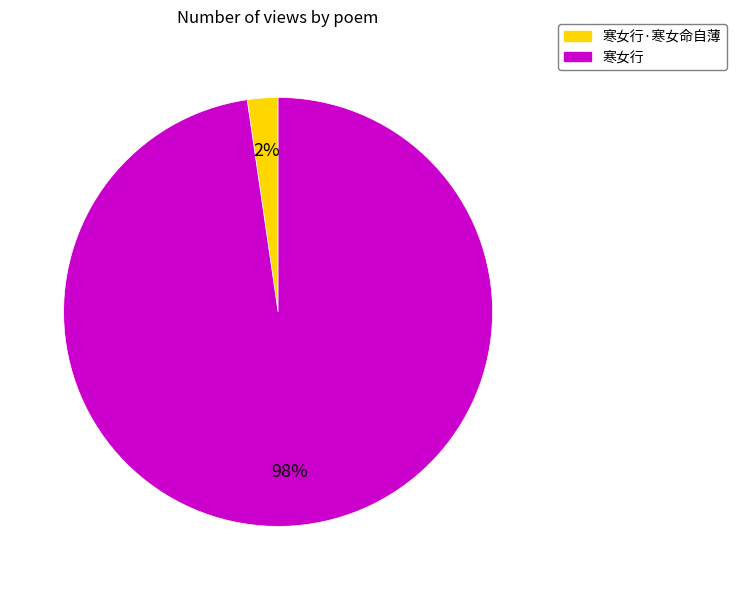

Which slice is the largest?

寒女行